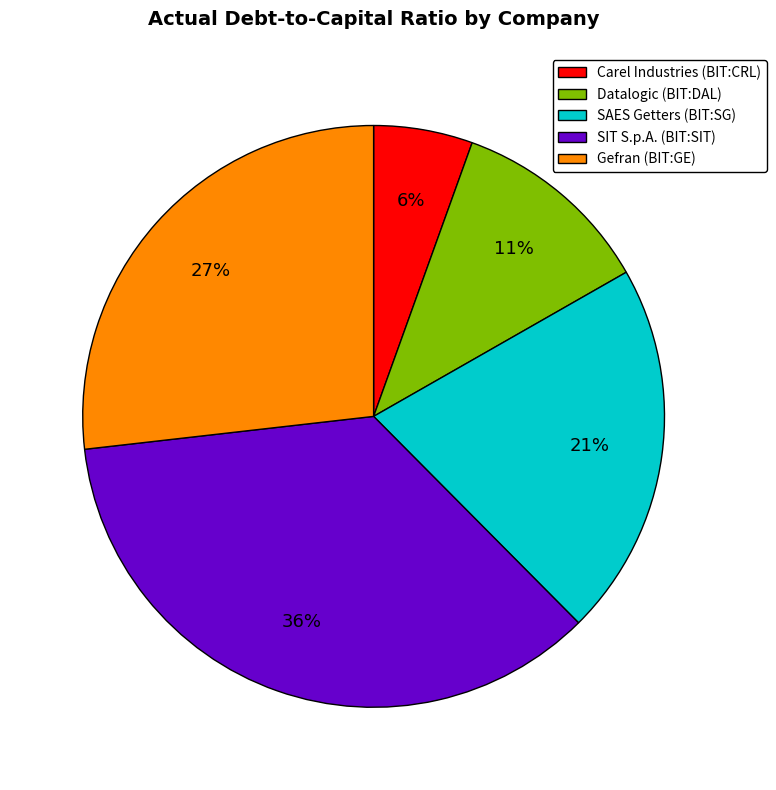

Is there any slice that represents more than half of the pie?

No